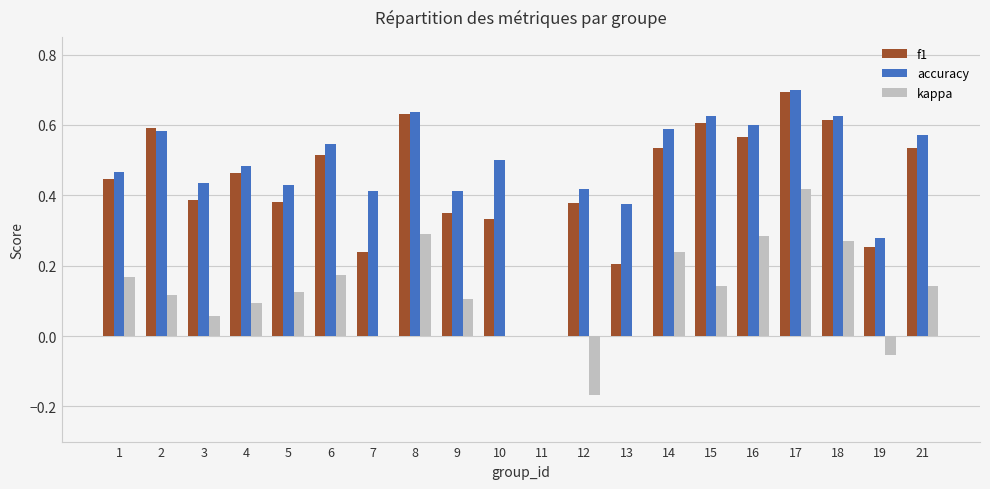

What are all the series names shown in the legend?

f1, accuracy, kappa